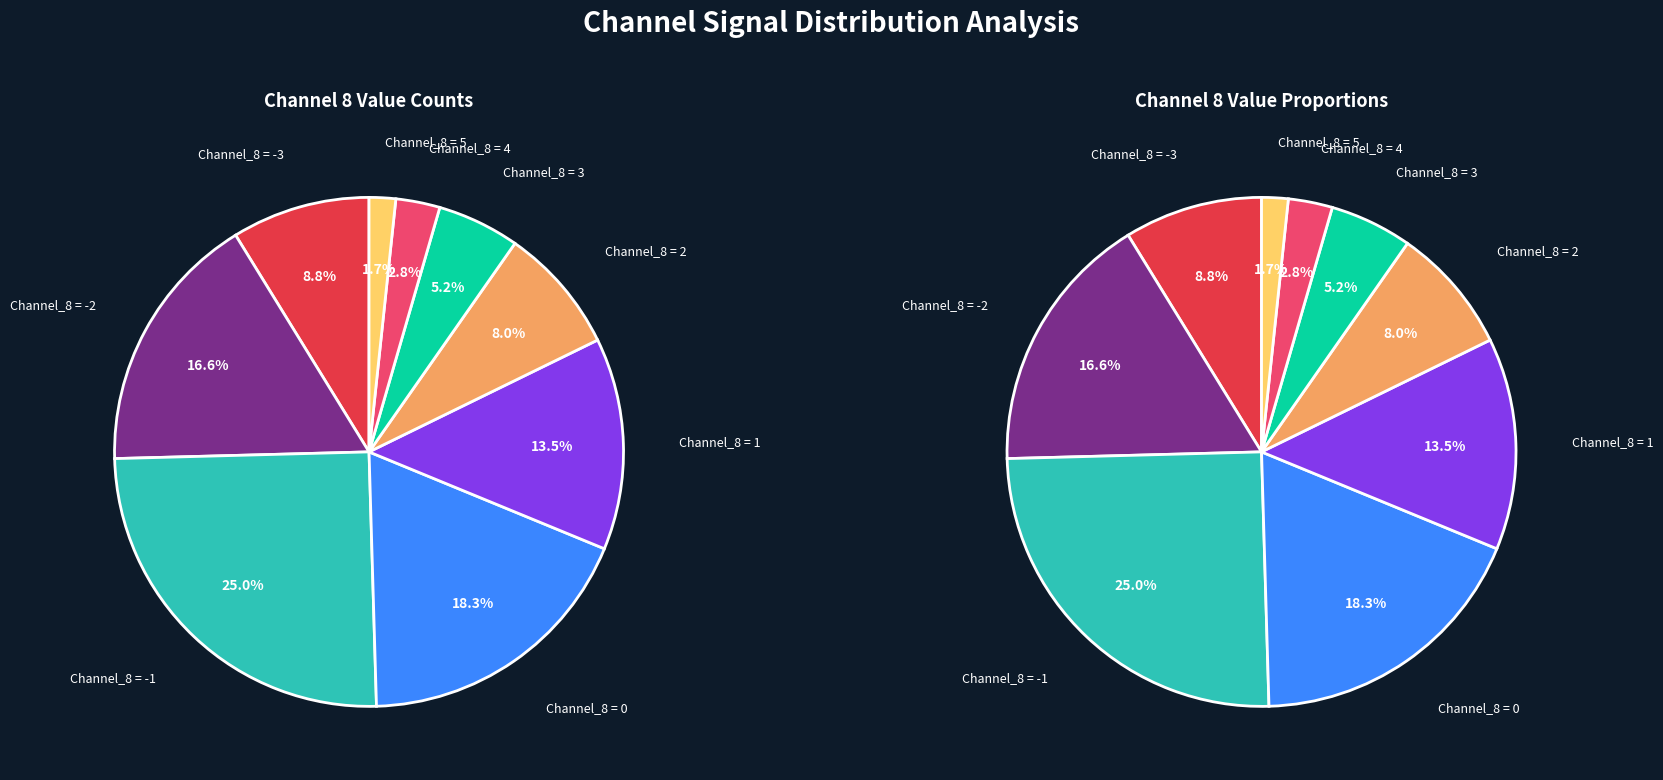

To the nearest percent, what is the average slice percentage?

11%